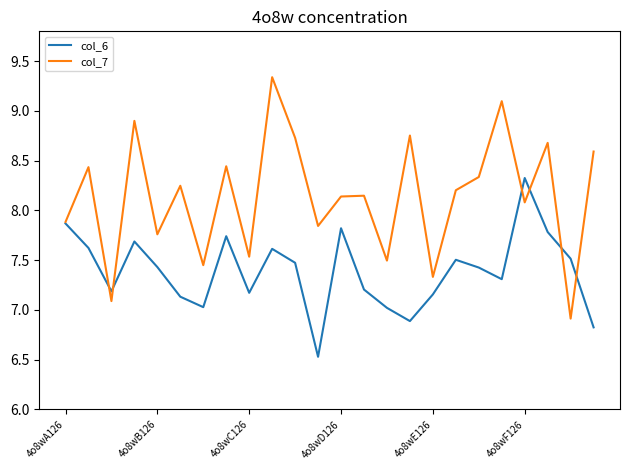

What are all the series names shown in the legend?

col_6, col_7